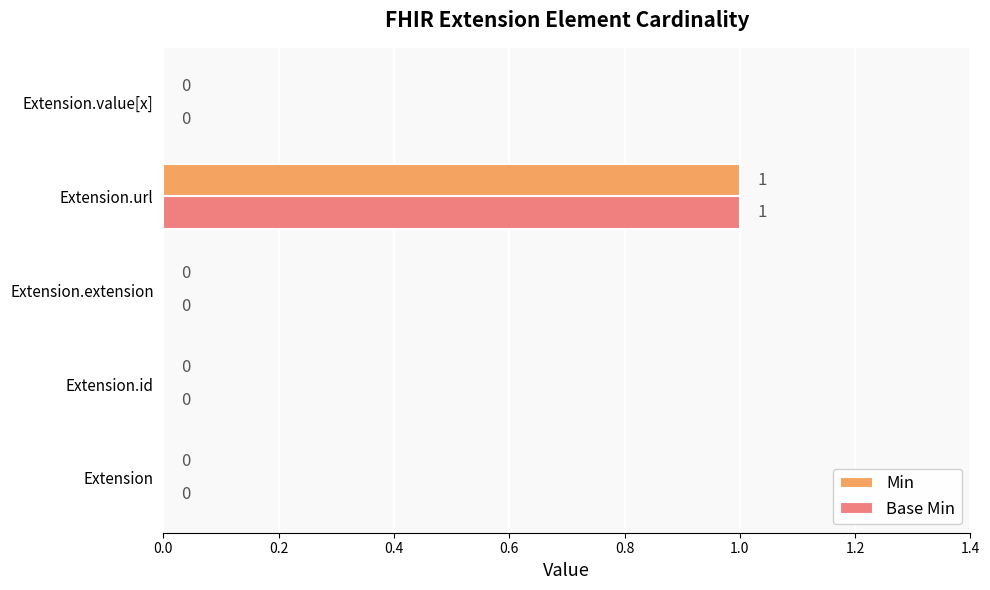

The Base Min series shows 1 at Extension.url. True or false?

True